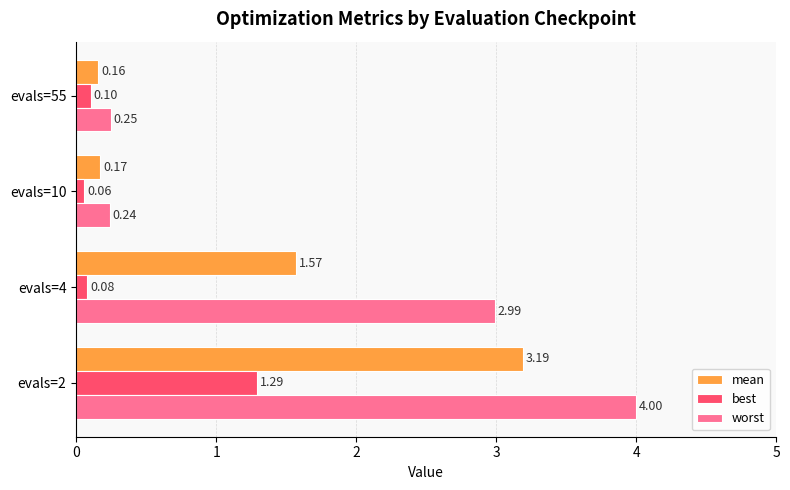

List the series in order of their overall mean, highest first.

worst, mean, best